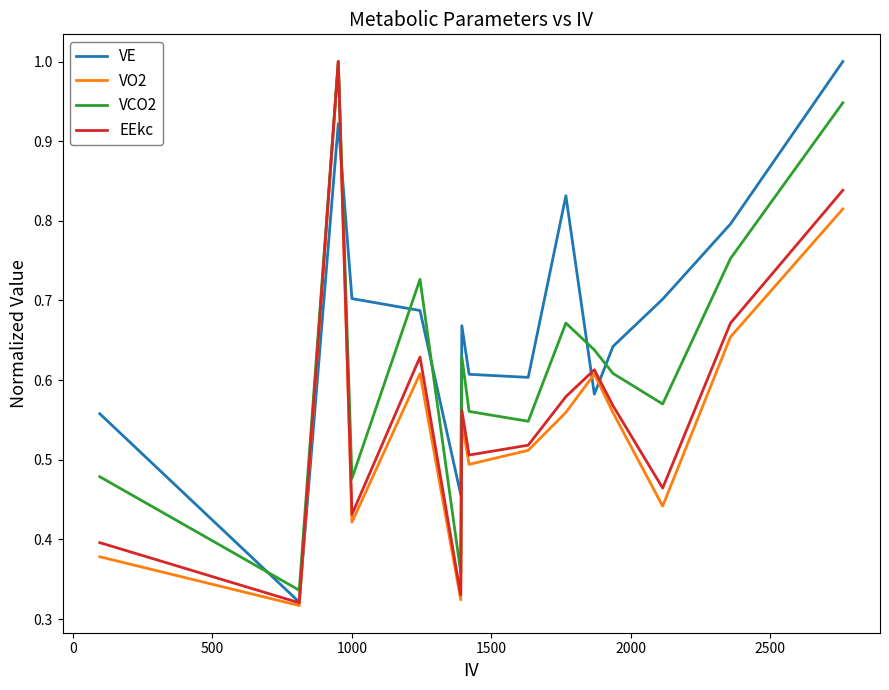

What is the greatest value displayed?

1.0